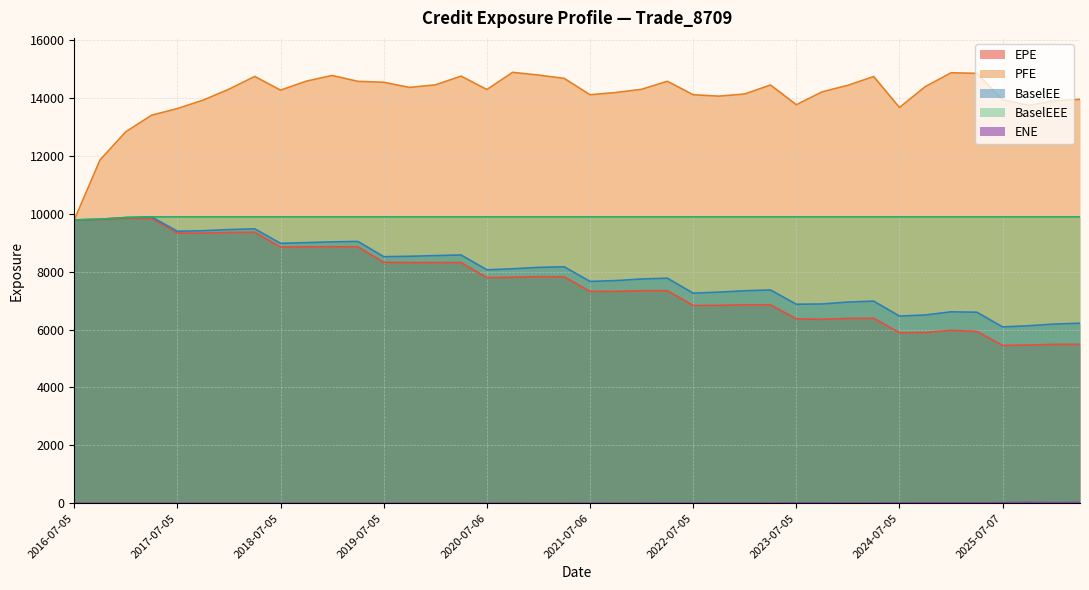

True or false: EPE and BaselEE cross at least once.

False